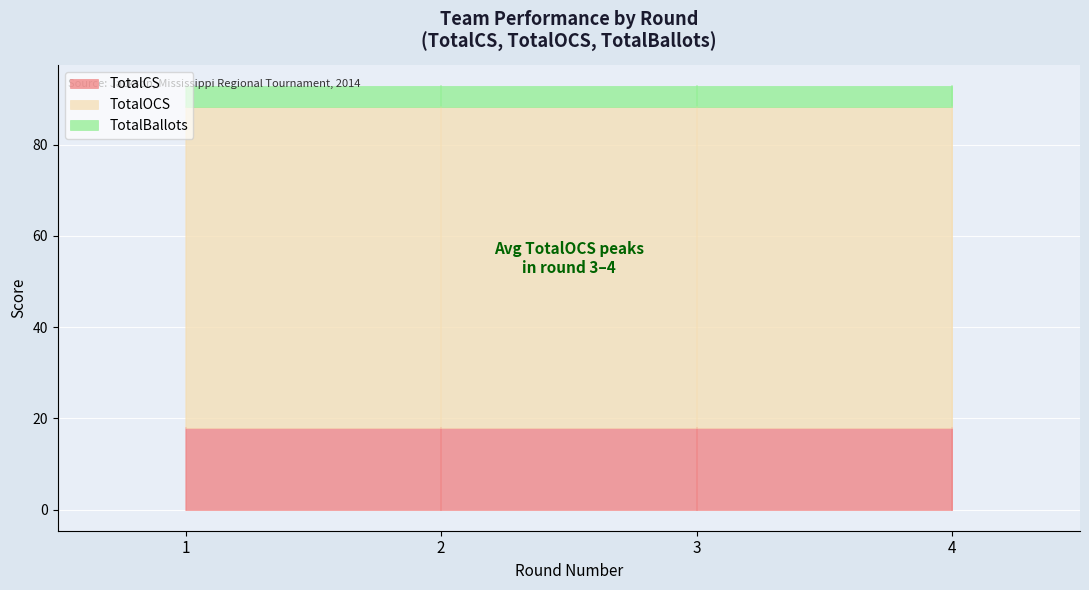

True or false: TotalCS and TotalOCS intersect in this chart.

False